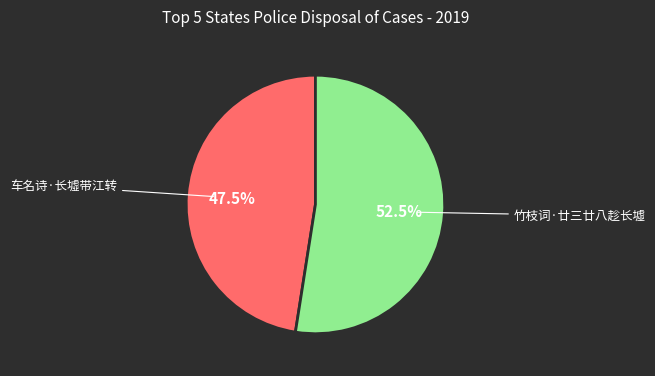

How many segments does this pie chart have?

2